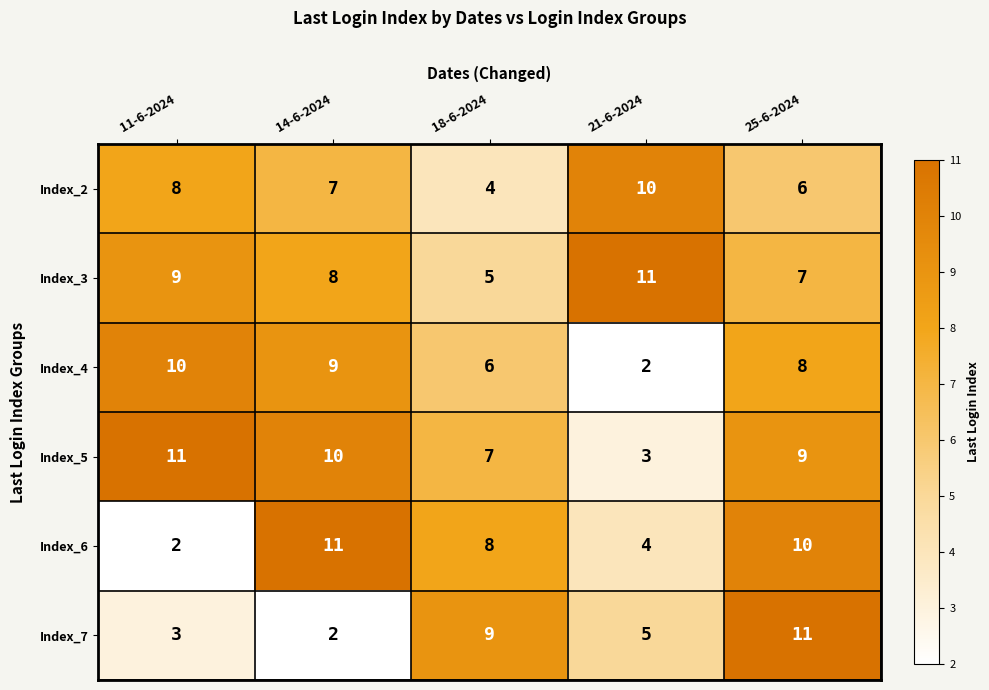

Reading left to right, list all the values displayed in this chart.

Index_2: 8	7	4	10	6
Index_3: 9	8	5	11	7
Index_4: 10	9	6	2	8
Index_5: 11	10	7	3	9
Index_6: 2	11	8	4	10
Index_7: 3	2	9	5	11